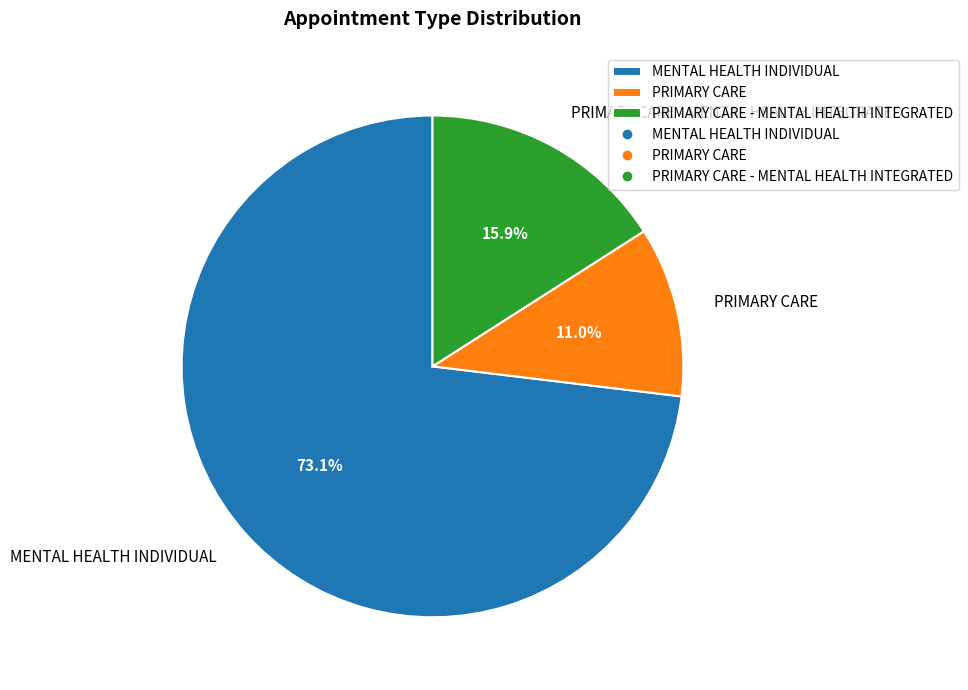

Is MENTAL HEALTH INDIVIDUAL the majority of the pie?

Yes